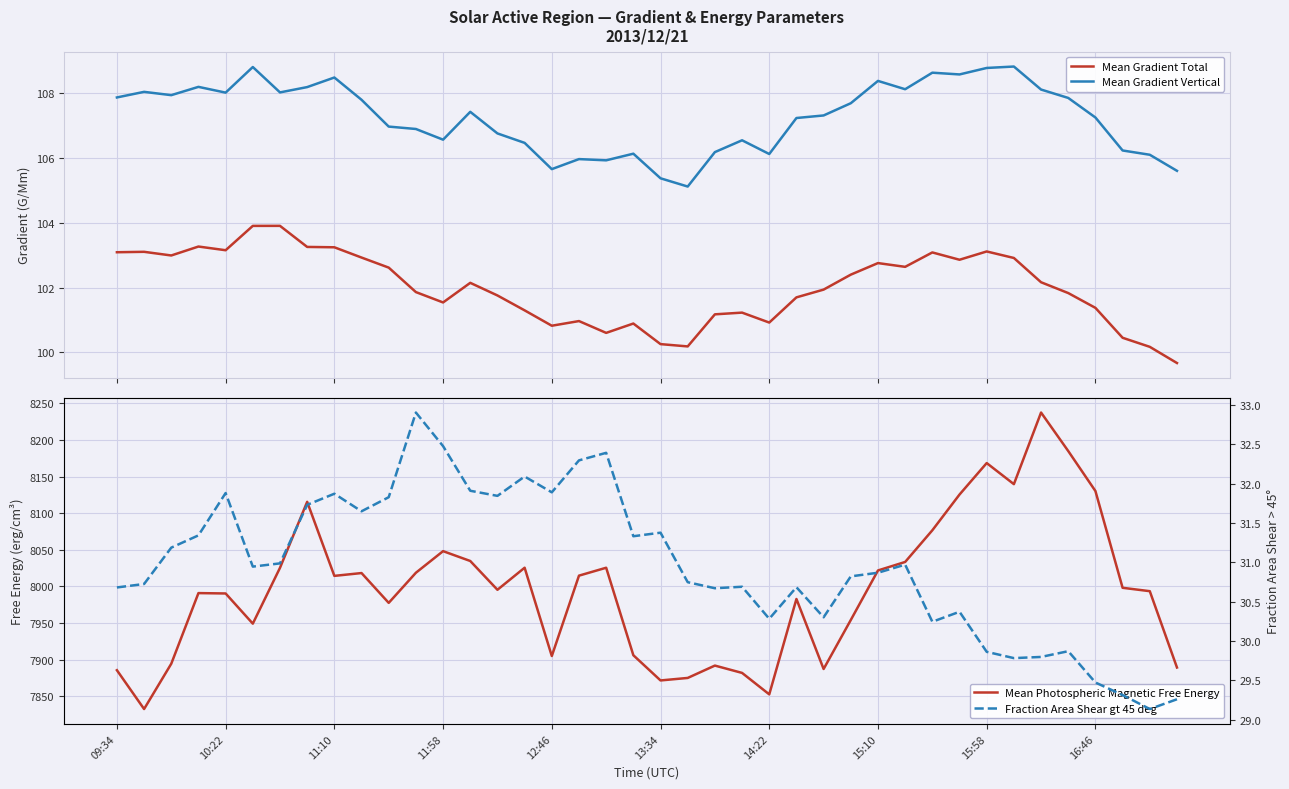

In Mean Photospheric Magnetic Free Energy, how many points are lower than both neighbors (excluding endpoints)?

10